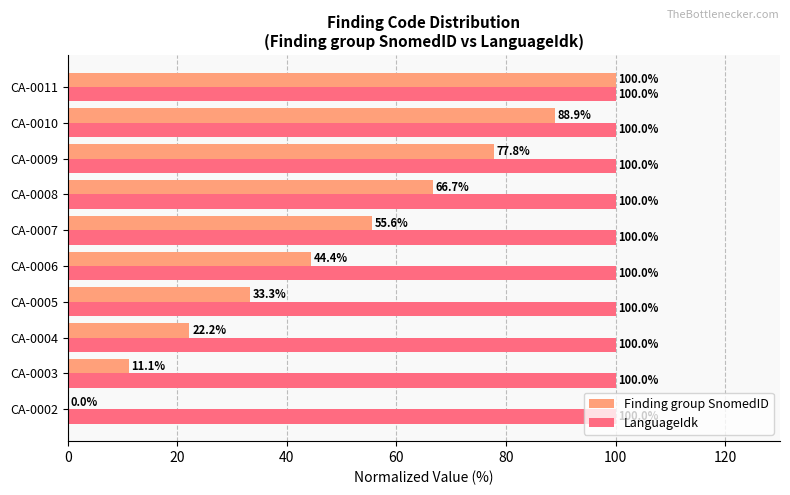

What is the sum of all LanguageIdk values?

1000.0